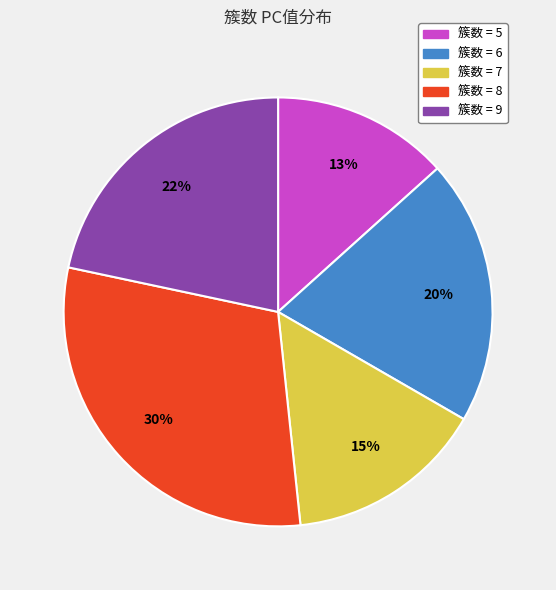

To the nearest percent, what is the difference between the largest and smallest slice percentages?

17%